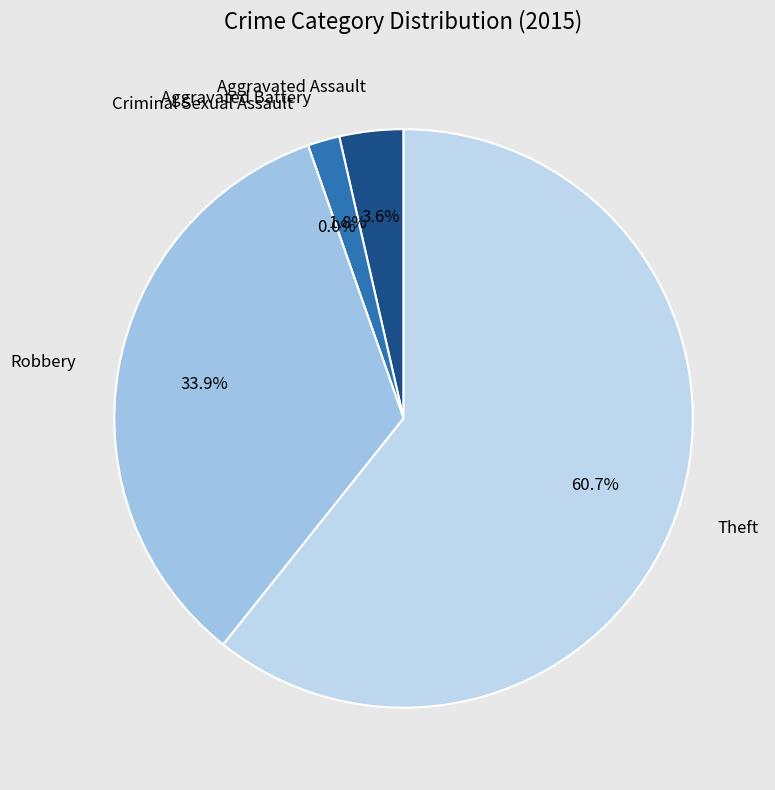

What is the ratio of the value at Aggravated Battery to the value at Aggravated Assault?

0.5